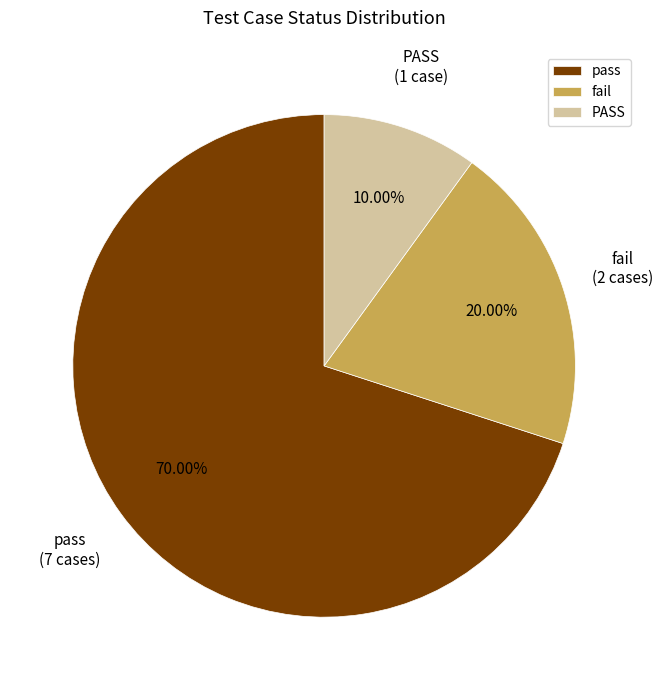

How many segments does this pie chart have?

3